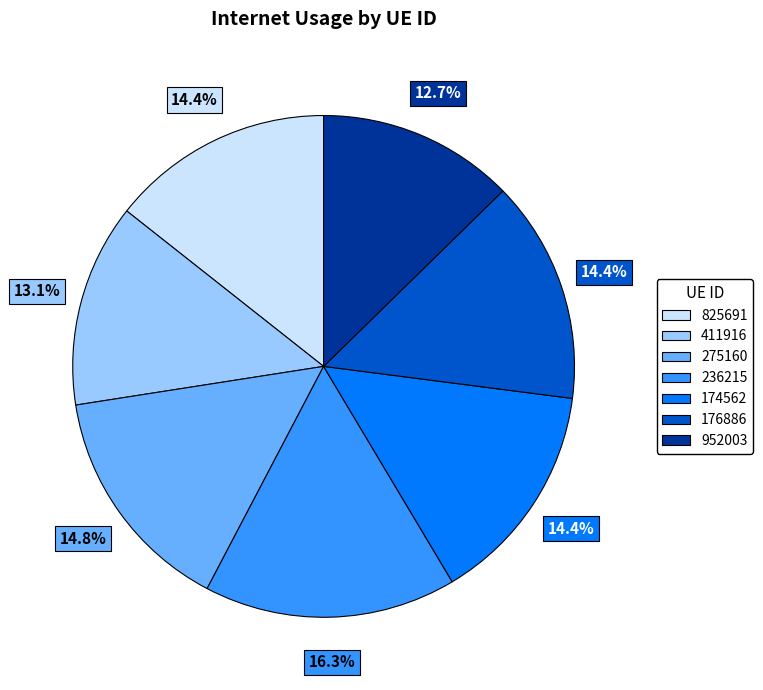

What is the total percentage of 411916 and 176886?

27.5%